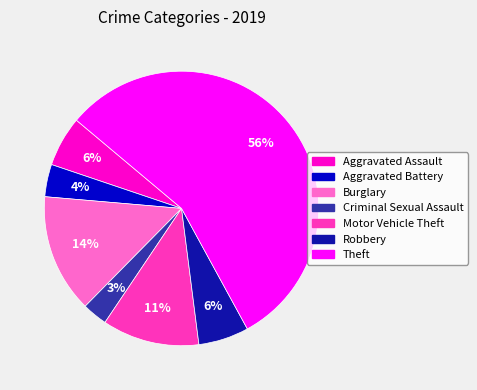

To the nearest percent, what percentage of the pie is Motor Vehicle Theft?

11%